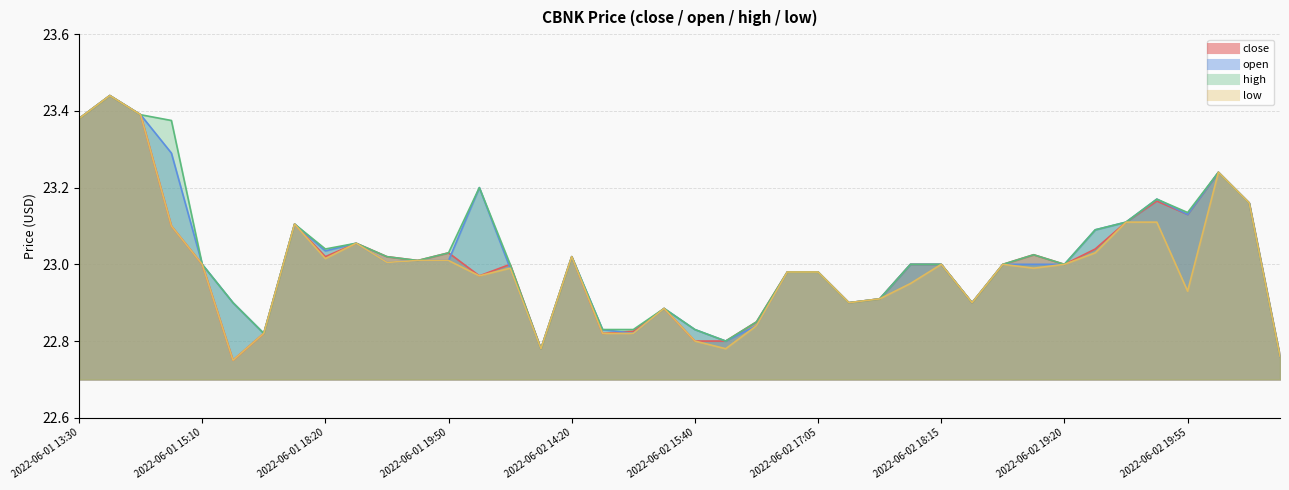

Is it true that open equals 22.8 at 2022-06-02 13:30?

True